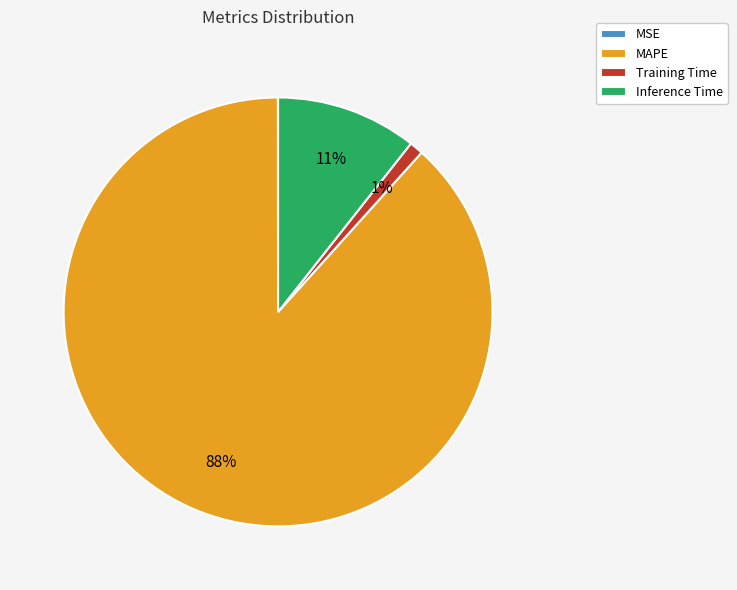

To the nearest percent, what portion does MAPE represent?

88%